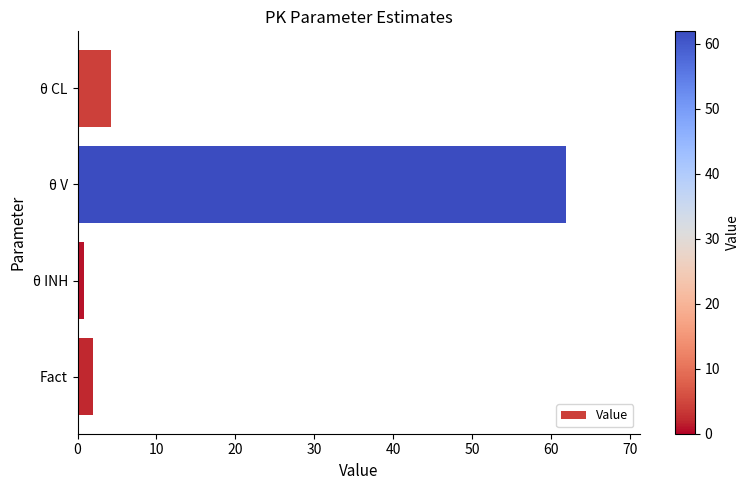

How many data points are above 4?

2